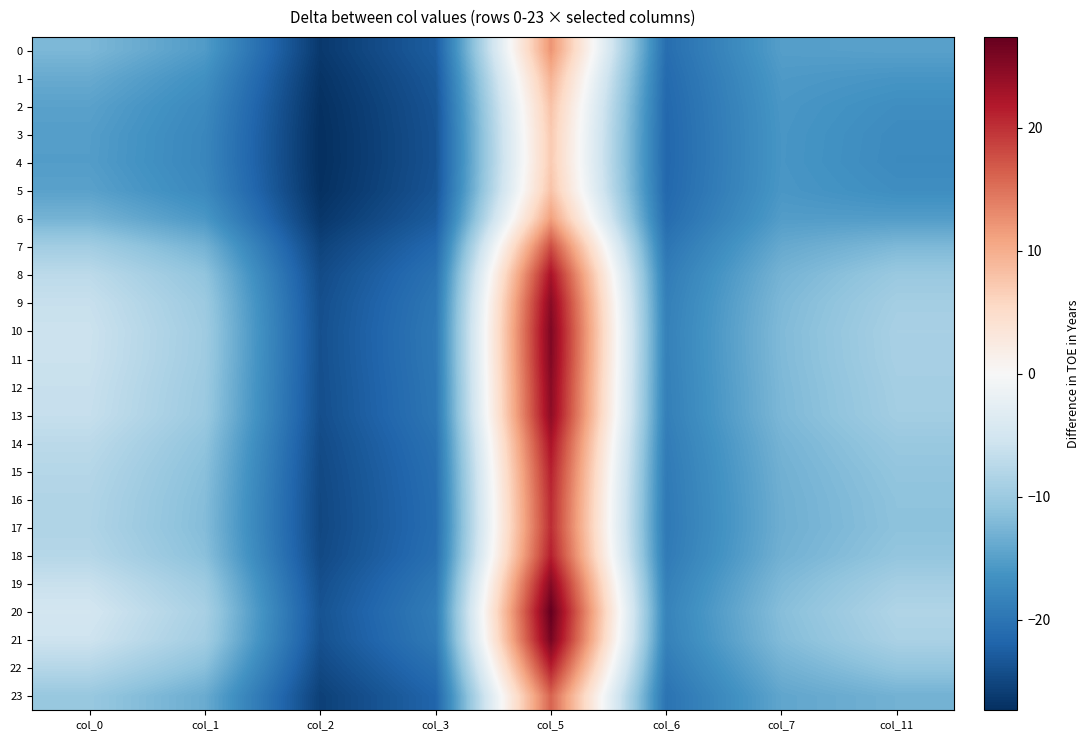

Rank the series at col_0 from lowest to highest value.

4, 3, 5, 2, 1, 6, 0, 23, 7, 17, 16, 15, 22, 18, 14, 8, 13, 9, 12, 19, 11, 10, 21, 20